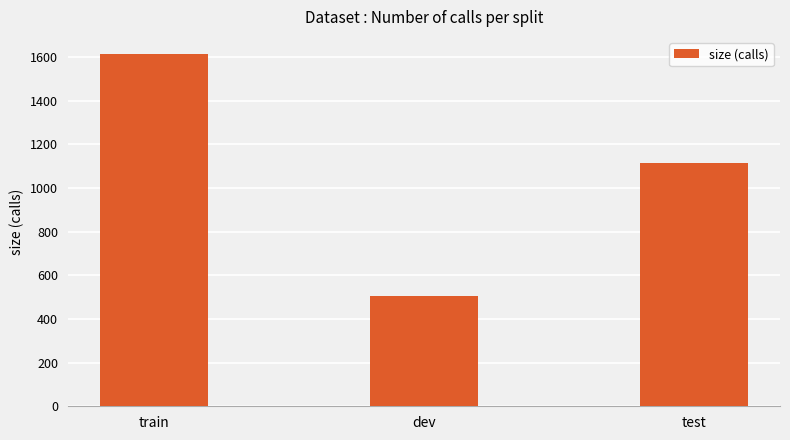

What is the difference between the maximum and minimum values?

1106